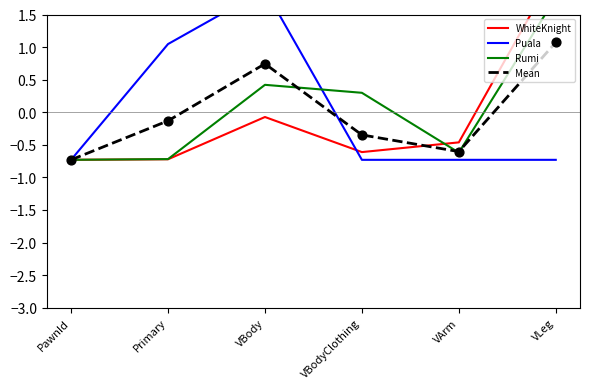

At which category is the sum across all series the highest?

VLeg